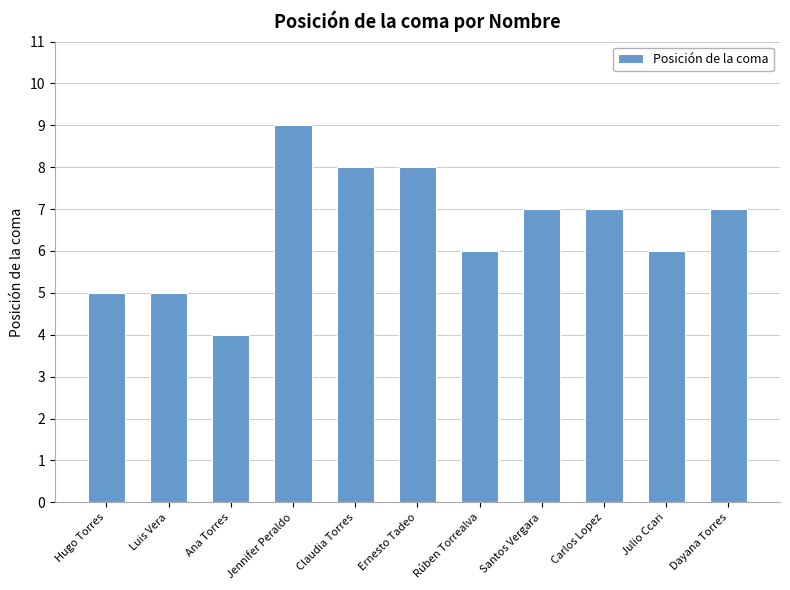

Where does the data first go above 7?

Jennifer Peraldo